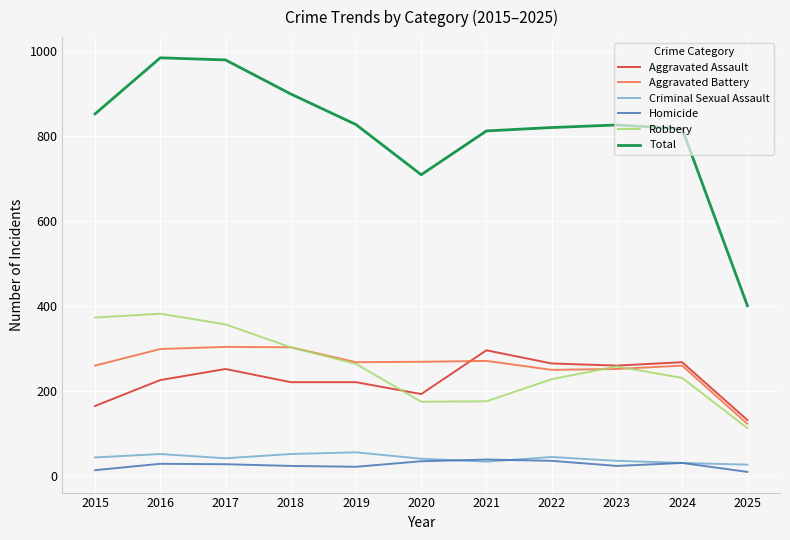

What is the maximum value for Aggravated Battery?

303